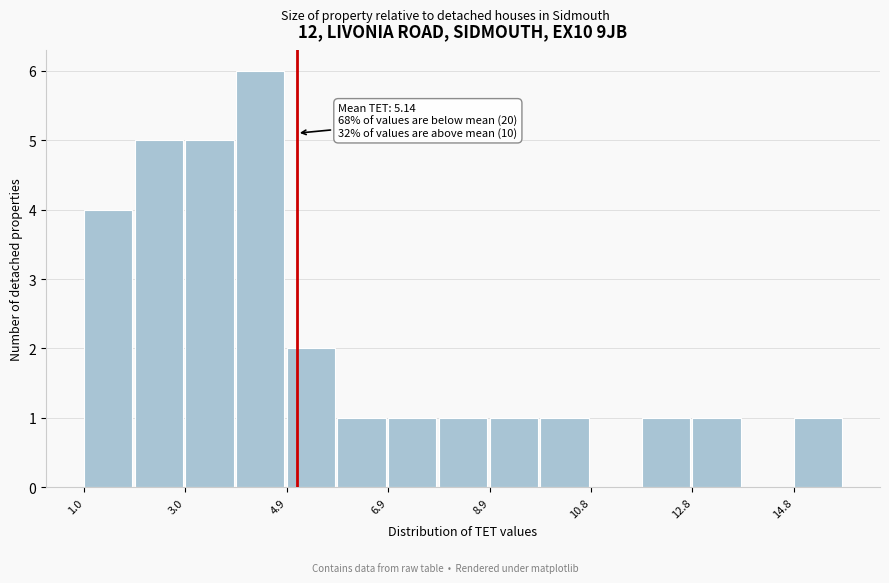

Over which range of the x-axis is the bar tallest?

4.0 to 5.0